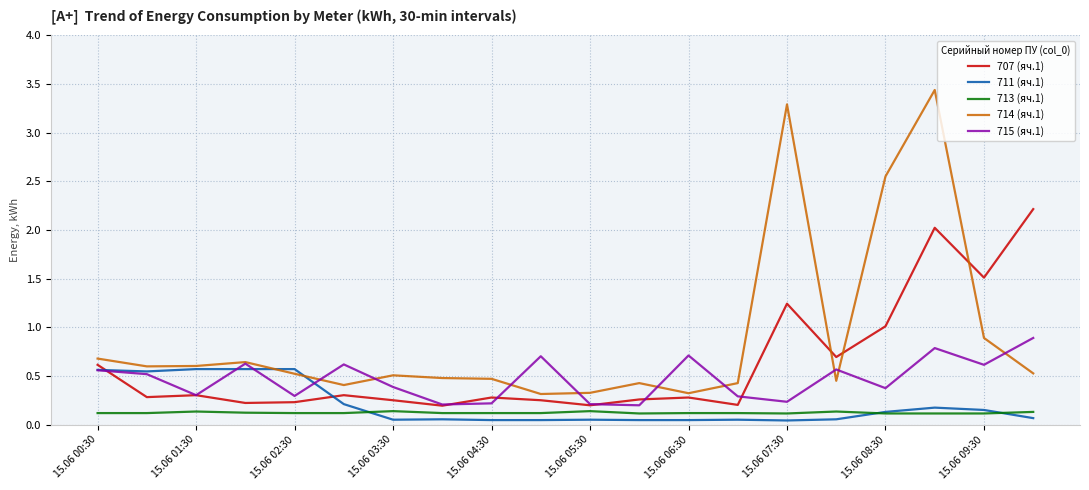

Which series has the largest total across all categories?

714 (яч.1)